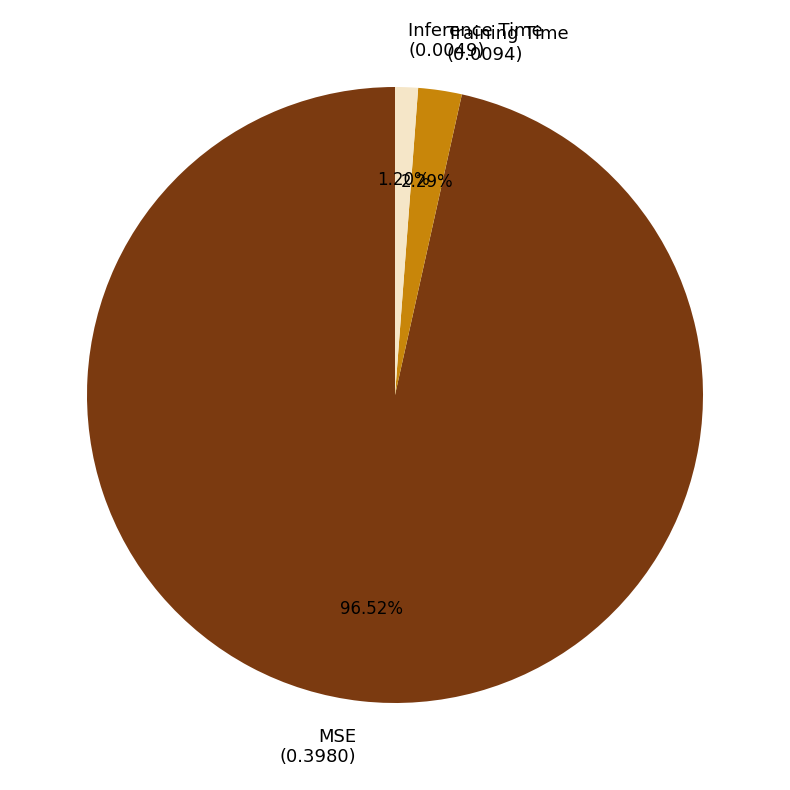

To the nearest percent, what is the combined percentage of Training Time and Inference Time?

3%